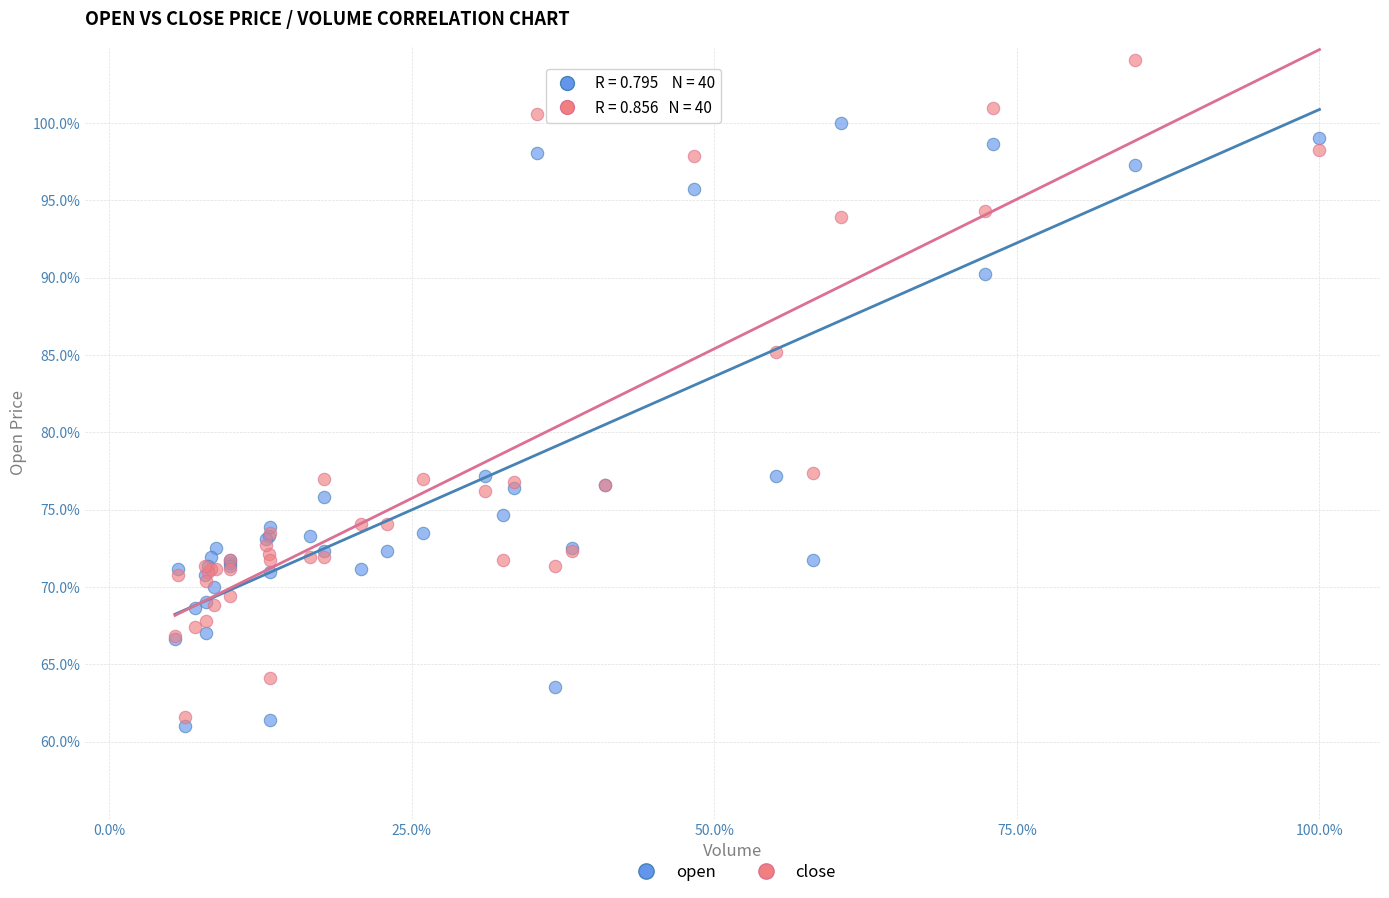

What is the X range (max minus min) for the scatter plot?

94.6